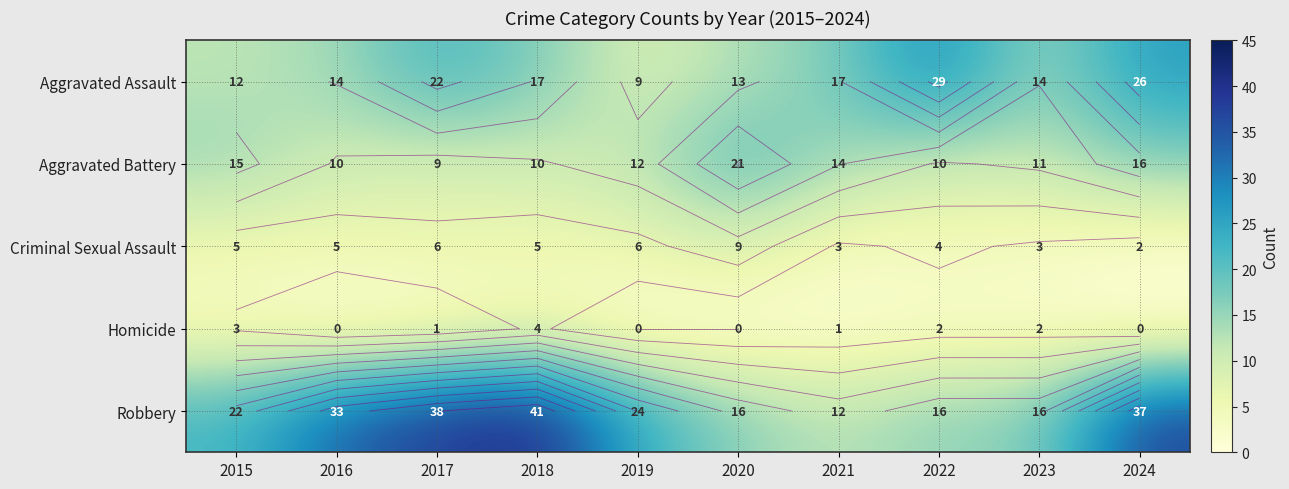

What is the difference between the second highest and minimum values in the Robbery series?

26